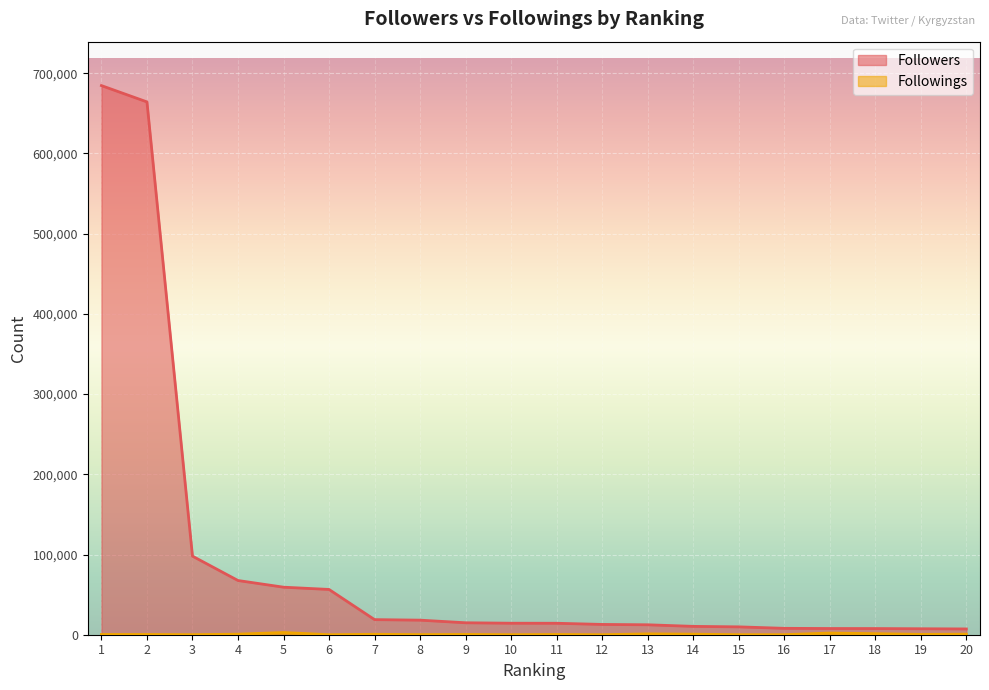

Rank the series by their maximum value, from lowest to highest.

Followings, Followers